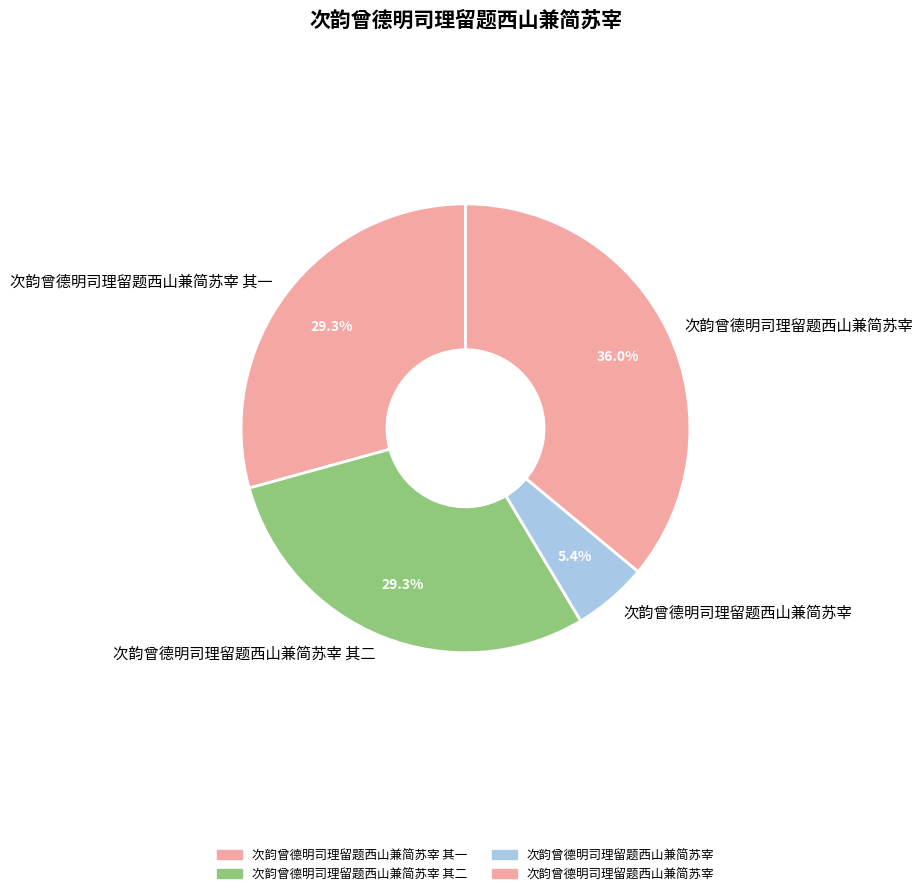

Count the number of slices in the pie.

4